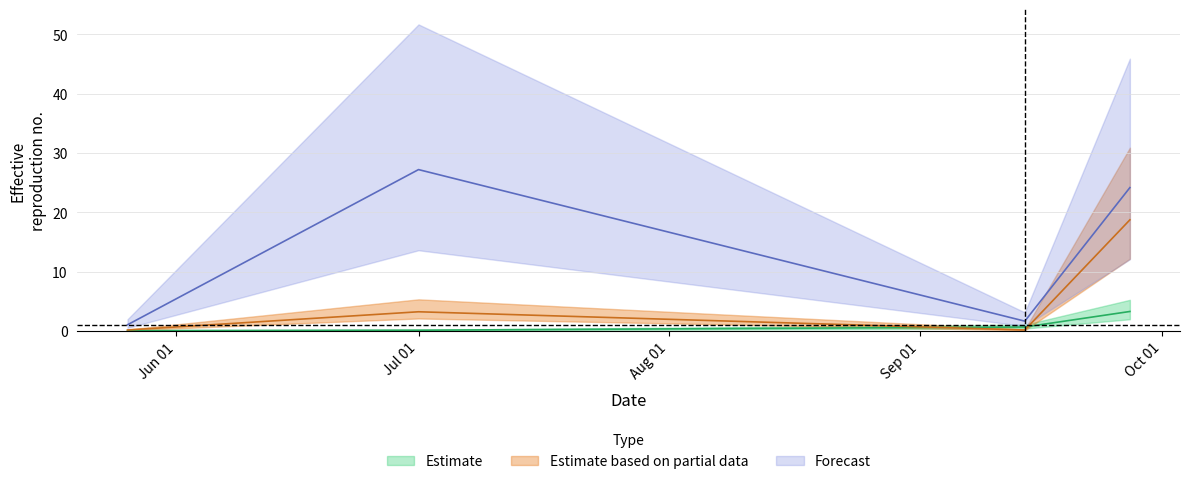

How many categories are shown in the chart?

4